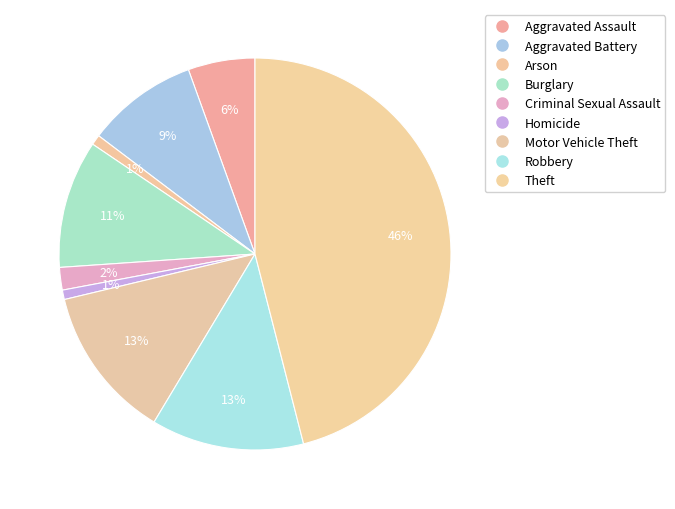

True or false: Criminal Sexual Assault accounts for 14% of the total.

False